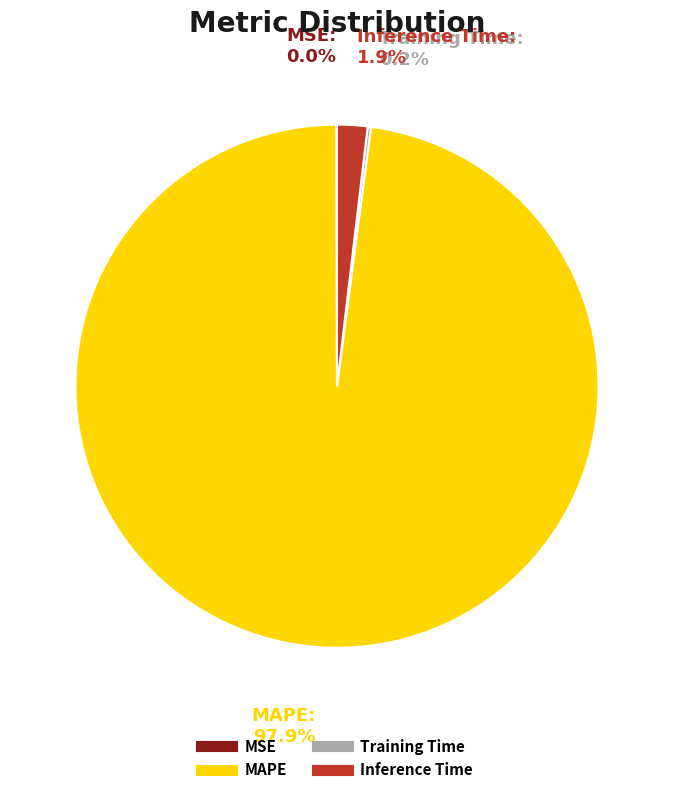

Which has a higher value, MAPE or Inference Time?

MAPE